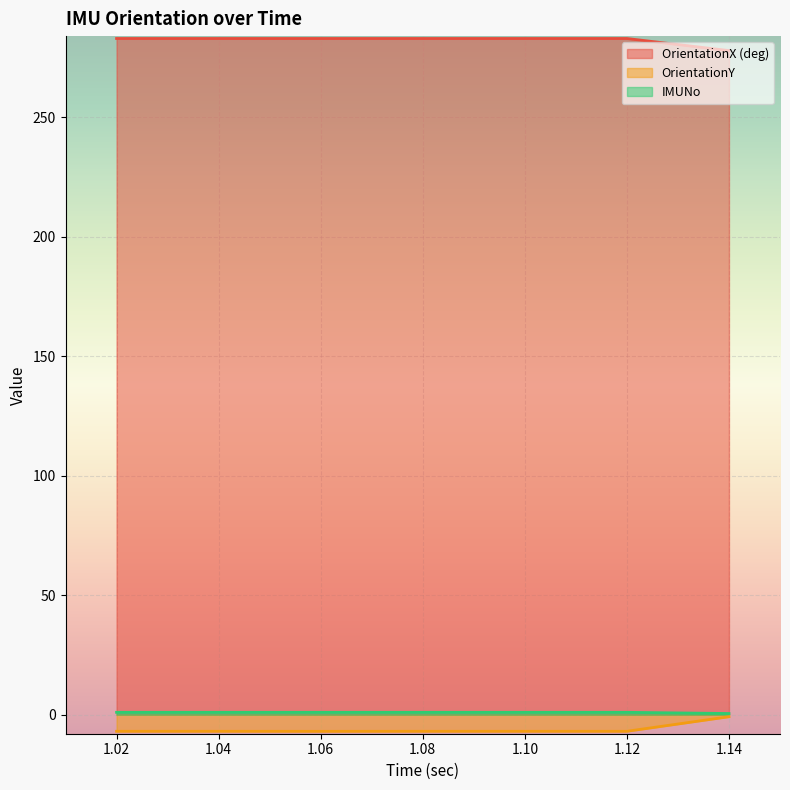

What is the value of the OrientationX (deg) point at the 6th from the left?

275.4